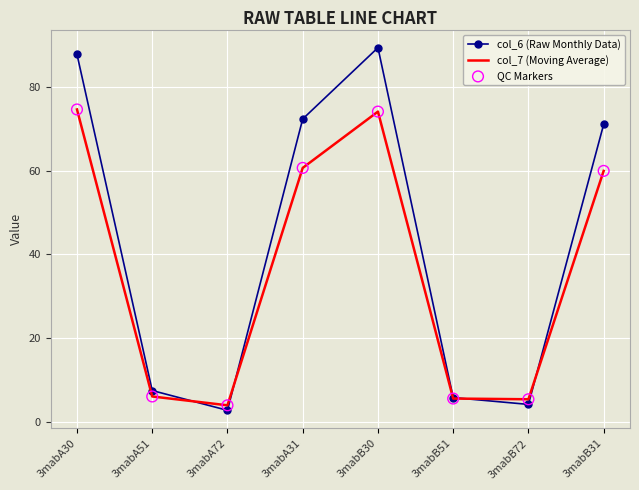

Is it true that col_7 (Moving Average) equals 2.1 at 3mabB51?

False